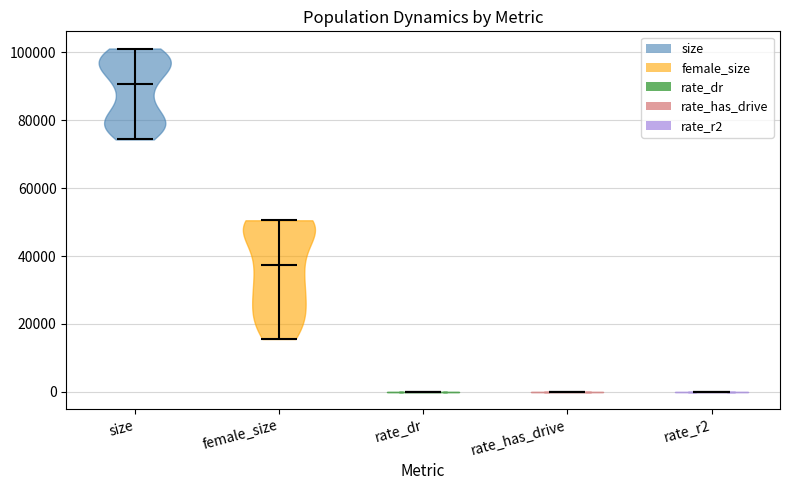

Reading left to right, read every violin against the y-axis: where its median line is, and the lowest and highest points it reaches. The values are not printed on the chart, so give them approximately, as read against the axis.

size: median line 90000, lowest point 74000, highest point 102000
female_size: median line 38000, lowest point 16000, highest point 50000
rate_dr: median line 0, lowest point 0, highest point 0
rate_has_drive: median line 0, lowest point 0, highest point 0
rate_r2: median line 0, lowest point 0, highest point 0